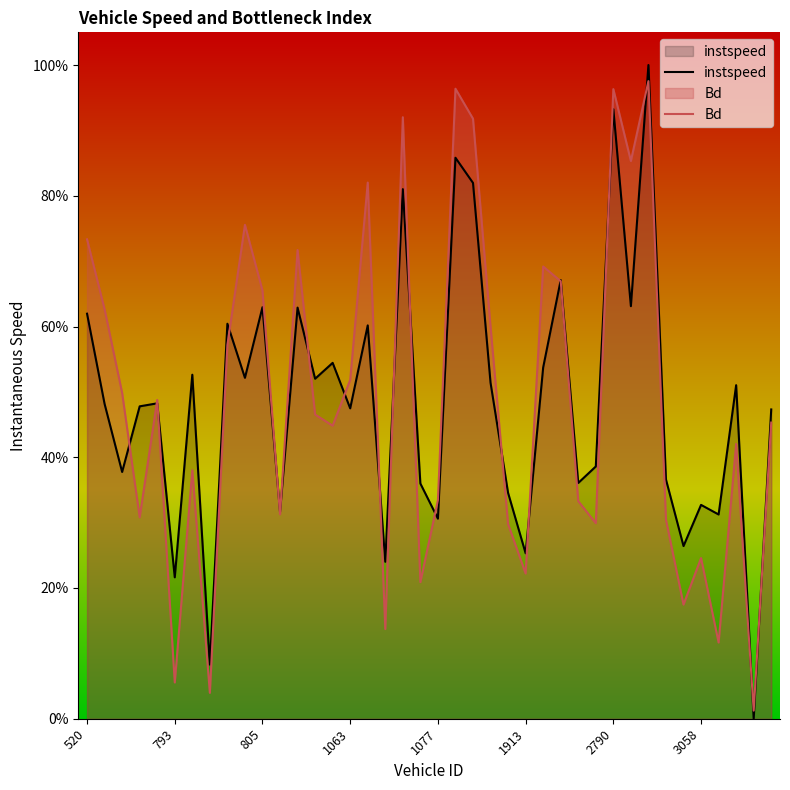

What is the spread (max minus min) of values at 36?

0.2